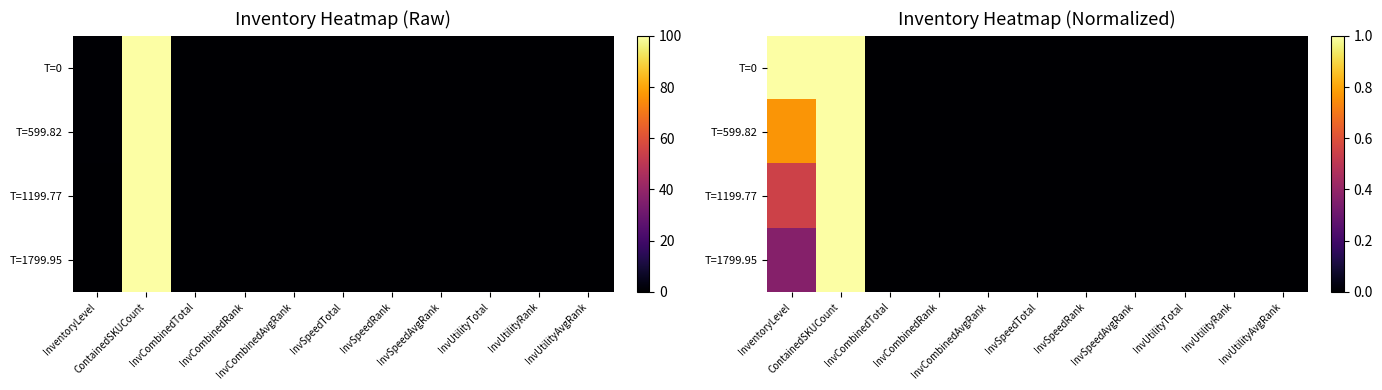

The value of T=1199.77 at InvSpeedTotal is 0.6. True or false?

False